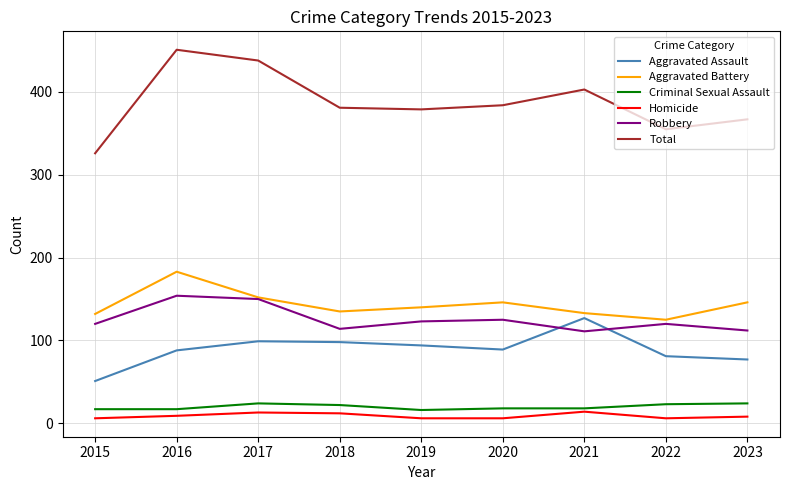

Rank the series by their maximum value, from lowest to highest.

Homicide, Criminal Sexual Assault, Aggravated Assault, Robbery, Aggravated Battery, Total